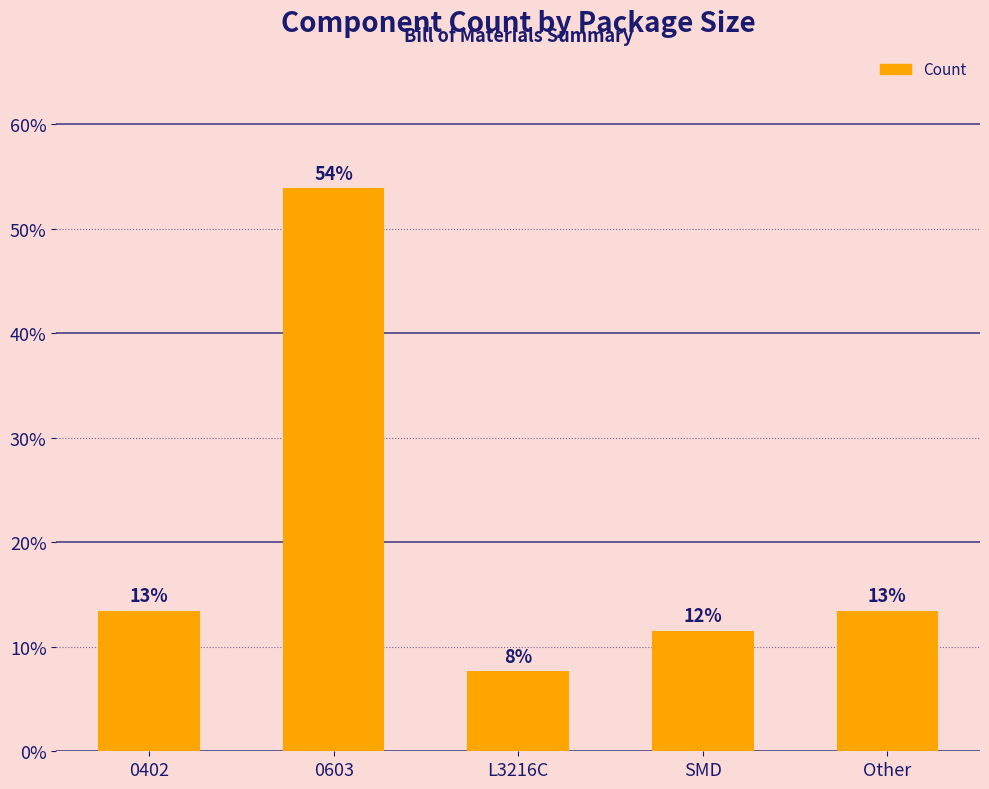

What is the difference between the second highest and second lowest values?

1.9